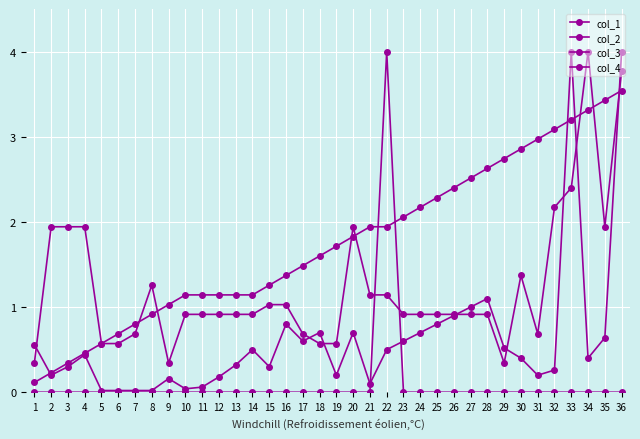

How many lines are shown in the chart?

4